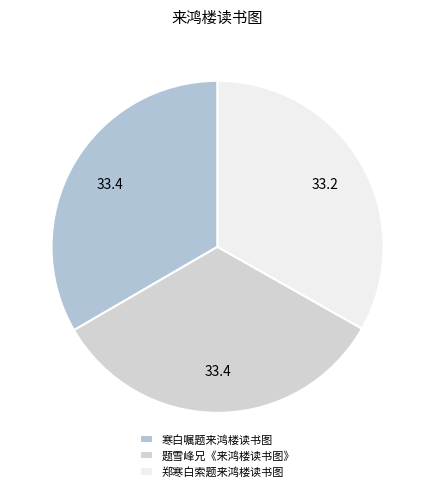

To the nearest percent, what portion does 郑寒白索题来鸿楼读书图 represent?

33%